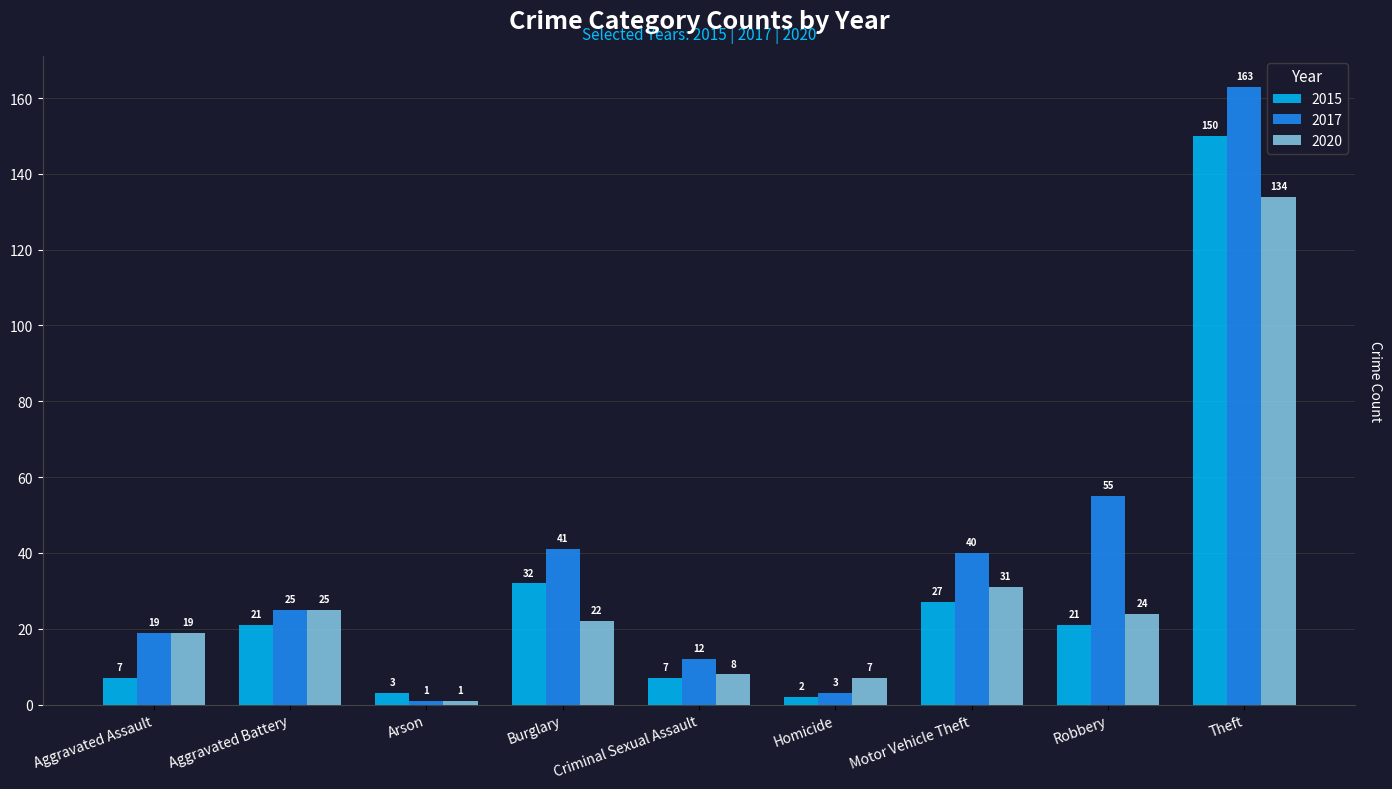

Reading left to right, transcribe all the data shown in this chart.

2015: 7	21	3	32	7	2	27	21	150
2017: 19	25	1	41	12	3	40	55	163
2020: 19	25	1	22	8	7	31	24	134